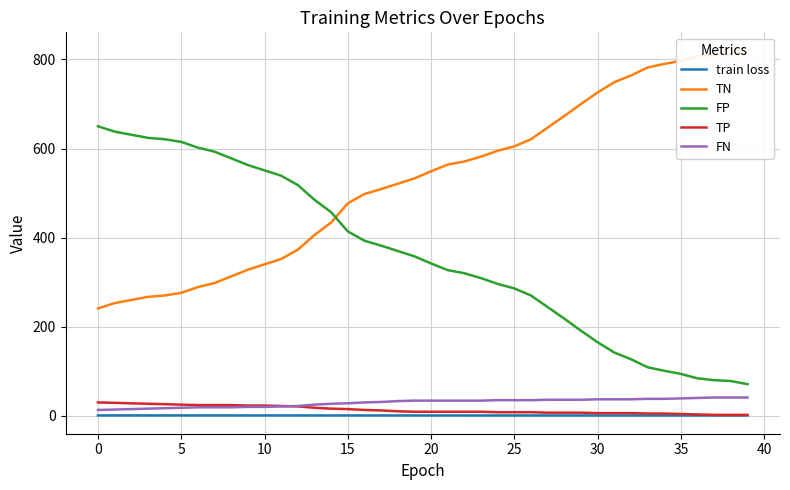

The value of FP at 0 is 650.0. True or false?

True